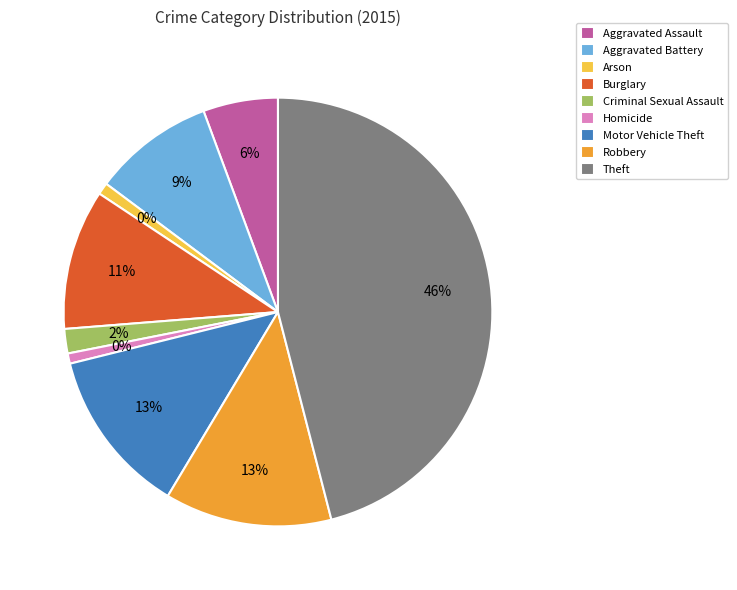

What percentage is the Theft slice, to the nearest percent?

46%